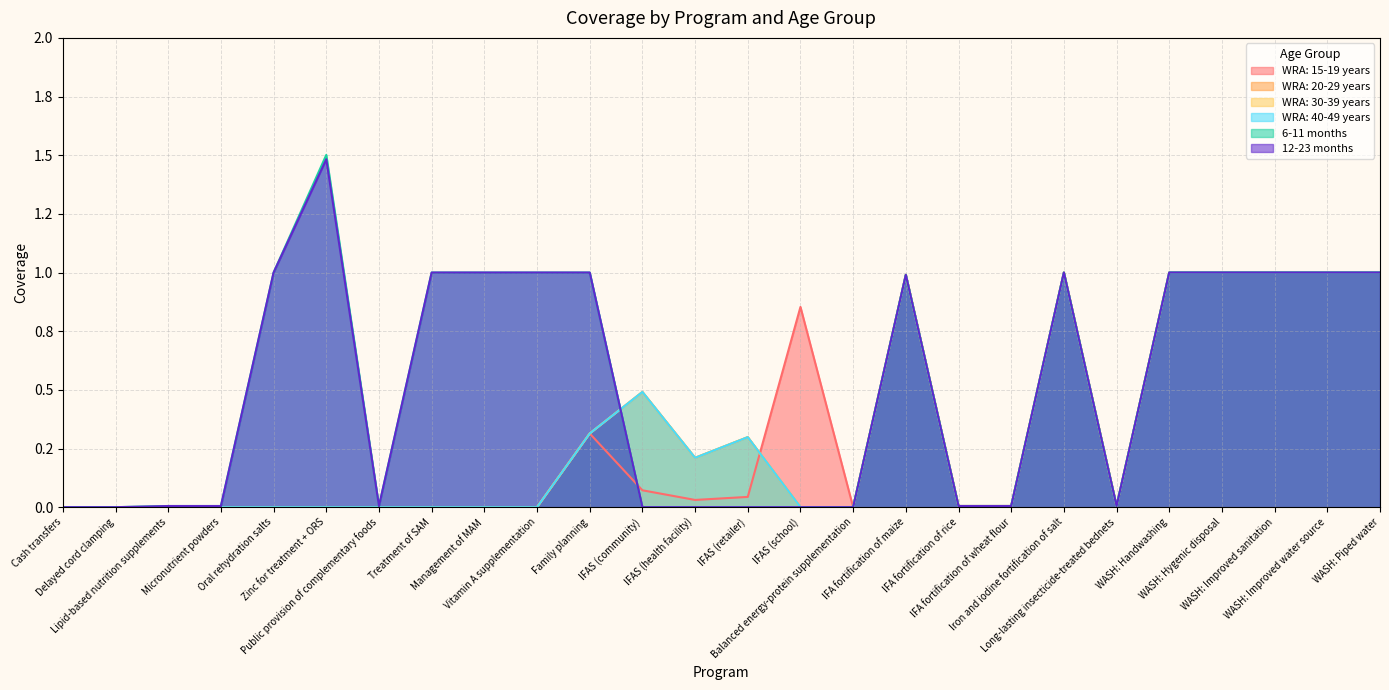

Where is WRA: 20-29 years nearest to the value 0?

Cash transfers